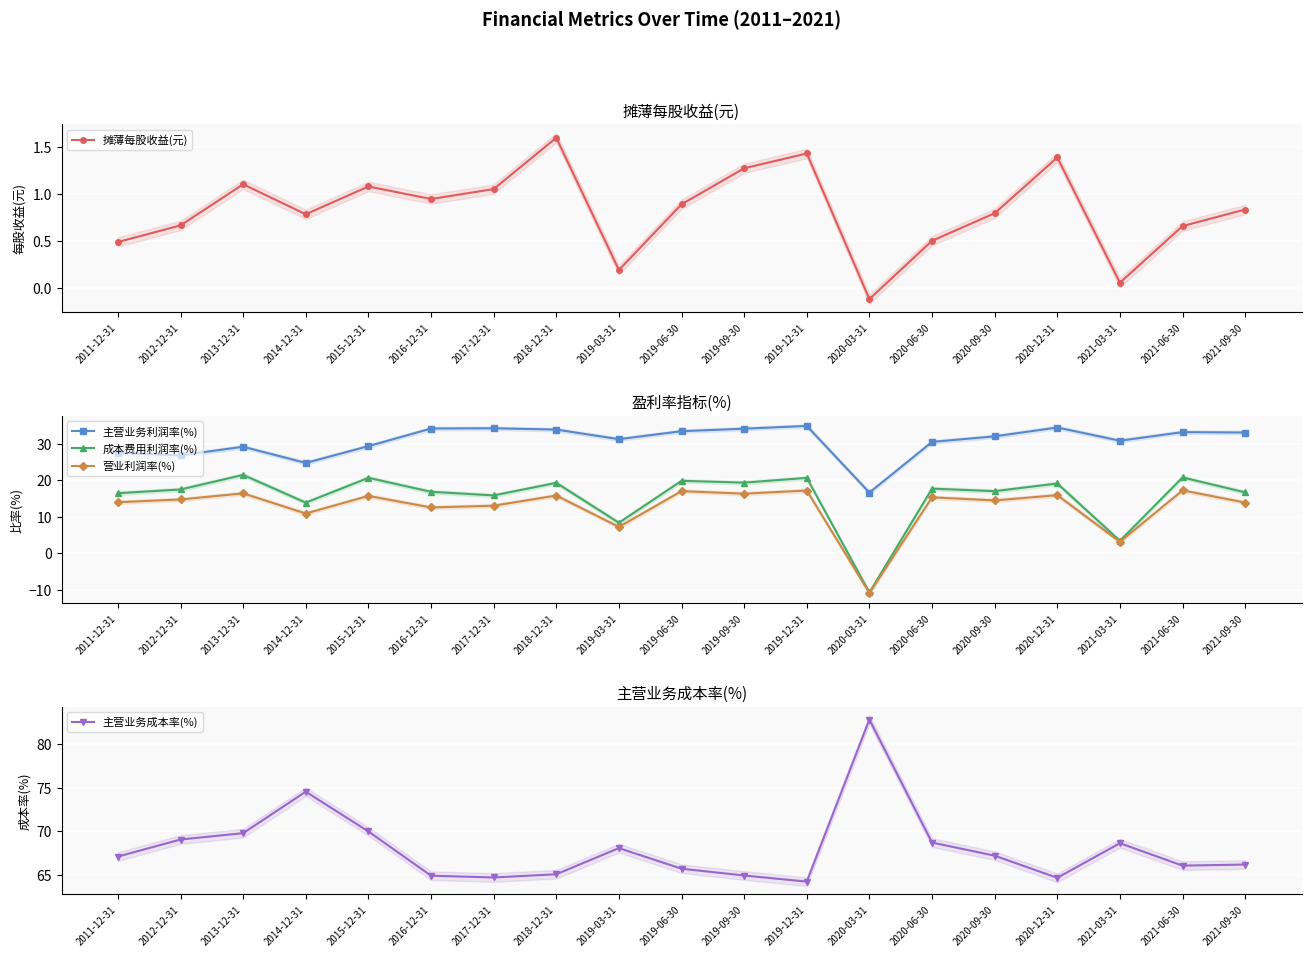

What position from the right is 2021-03-31?

3